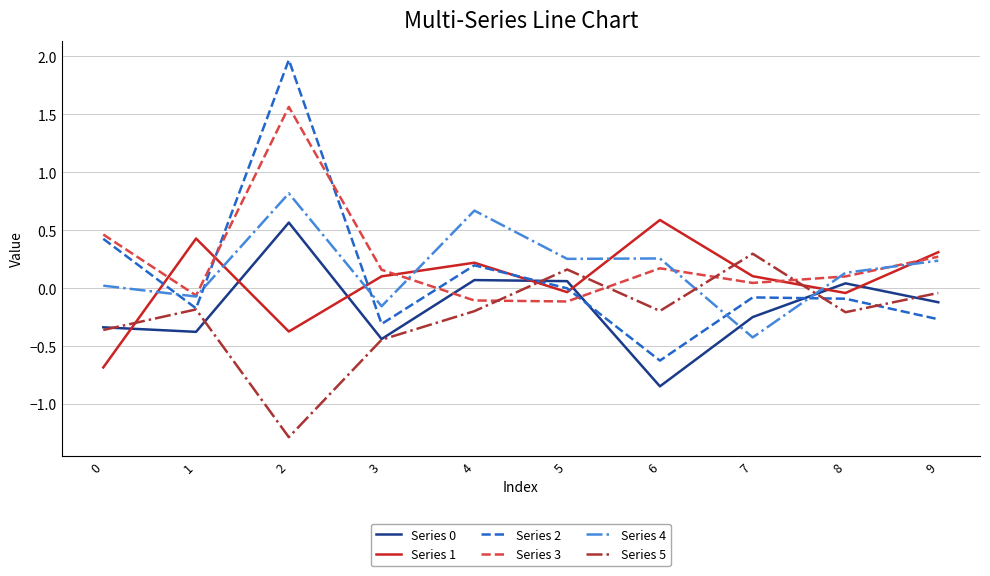

Is it true that Series 0 equals -0.6 at 1?

False